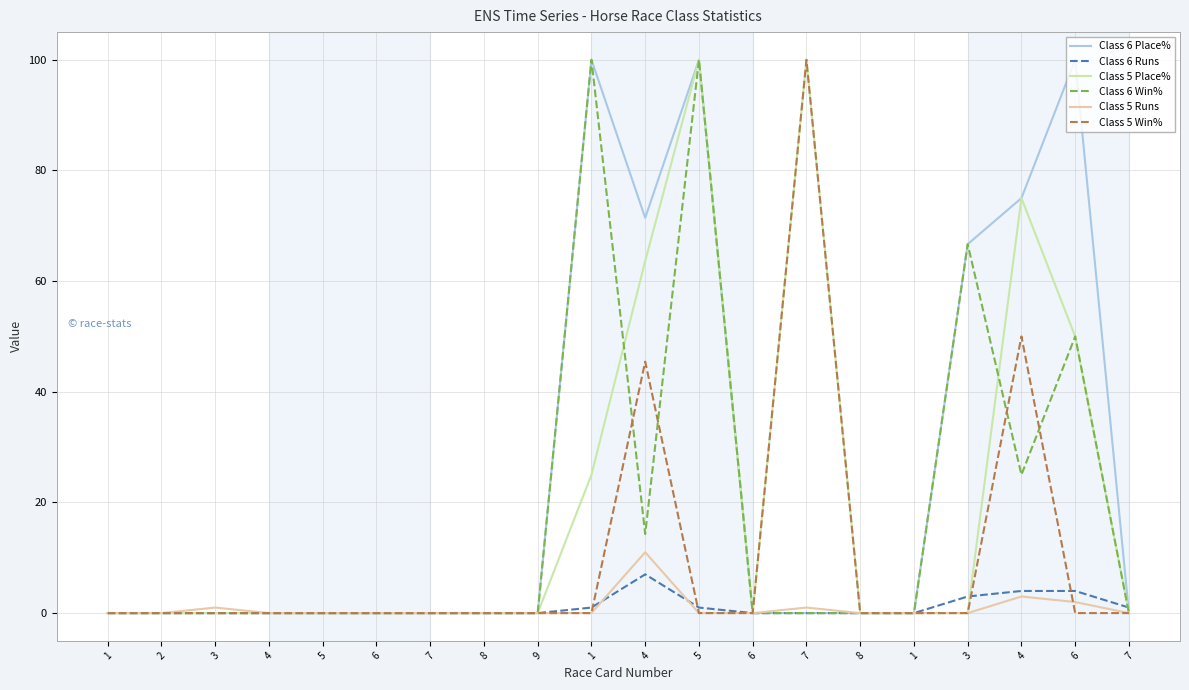

Which series has the largest range (max minus min)?

Class 6 Place%